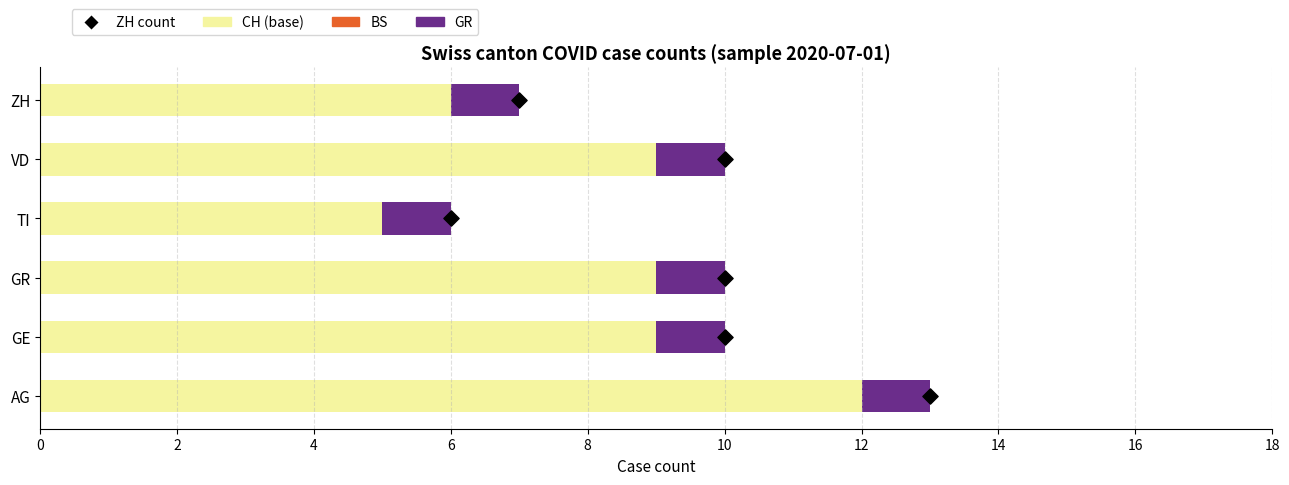

Which series has the largest total across all categories?

CH (total base)